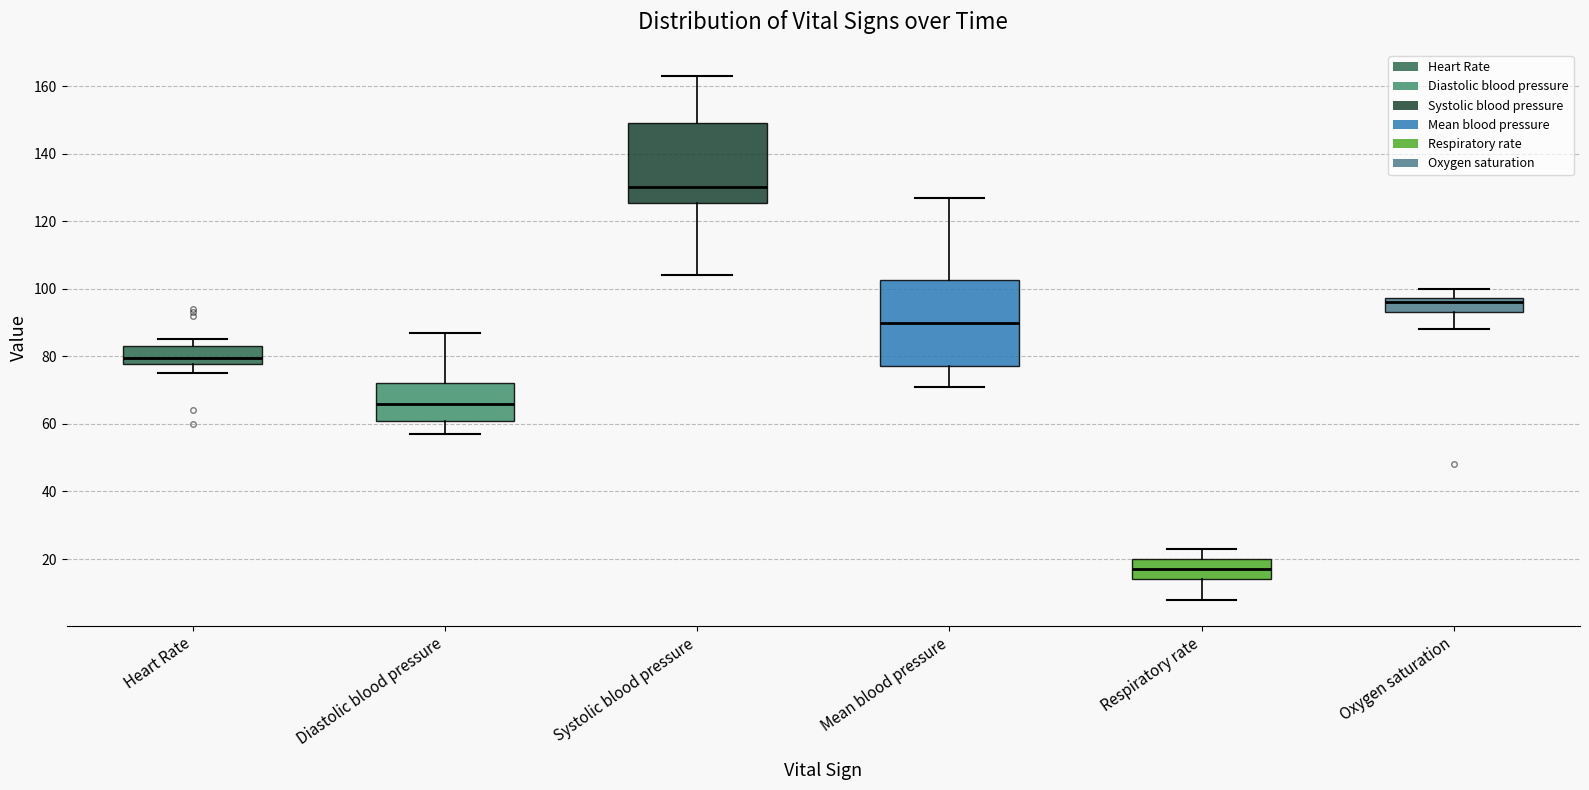

Where does the lower whisker of the box for Mean blood pressure end on the y-axis? The values are not printed on the chart, so give them approximately, as read against the axis.

72